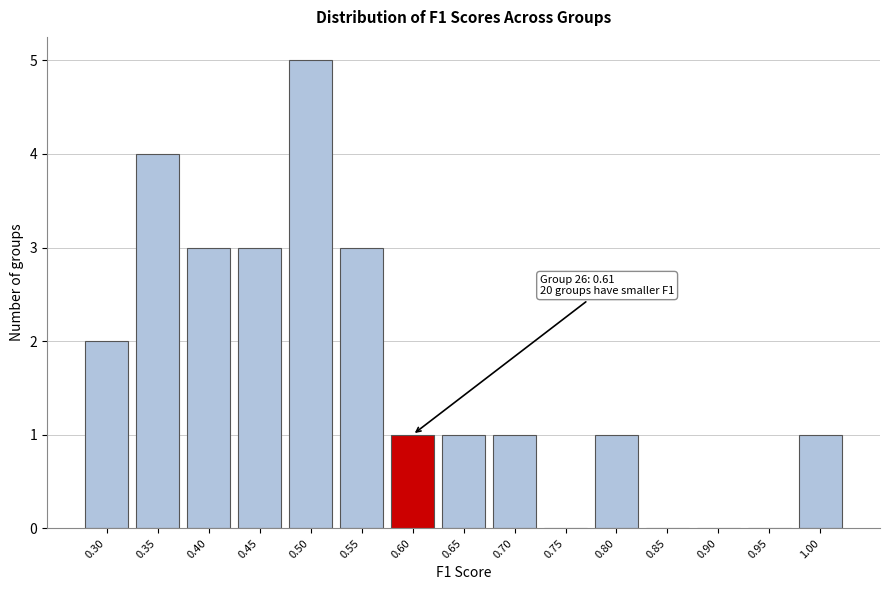

Reading left to right, extract all data points from this chart.

0.30=2	0.35=4	0.40=3	0.45=3	0.50=5	0.55=3	0.60=1	0.65=1	0.70=1	0.75=0	0.80=1	0.85=0	0.90=0	0.95=0	1.00=1